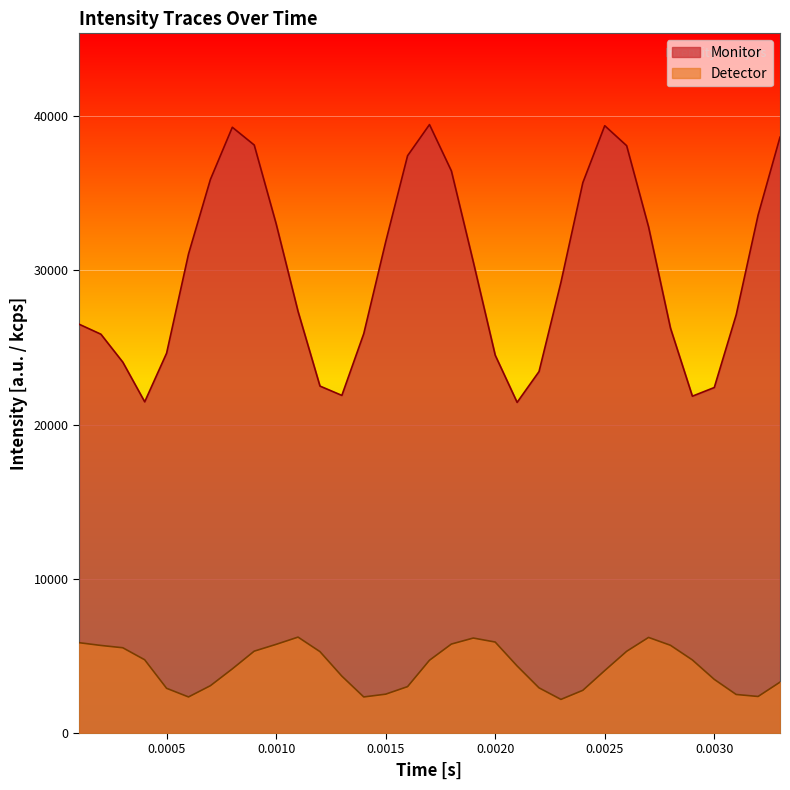

What is the sum of all Detector values?

140820